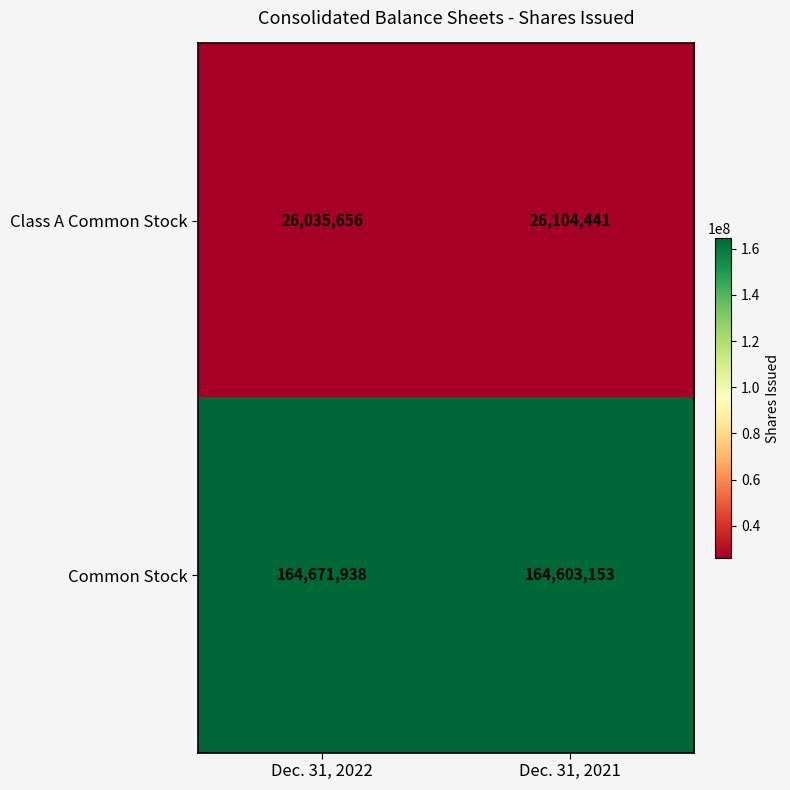

Reading left to right, transcribe all the data shown in this chart.

Class A Common Stock: 26035656	26104441
Common Stock: 164671938	164603153